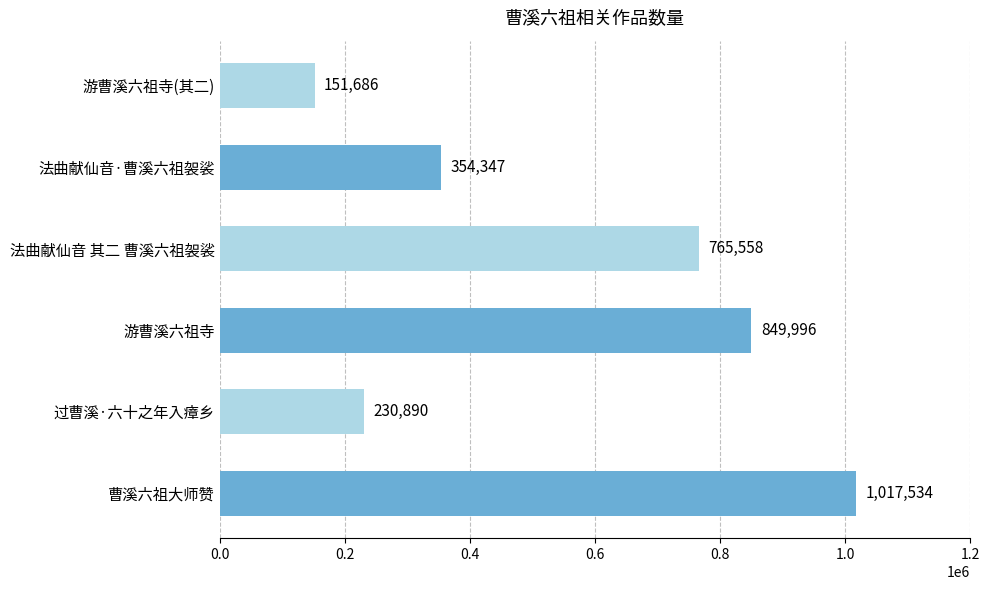

True or false: the data shows 316286 at 过曹溪·六十之年入瘴乡.

False